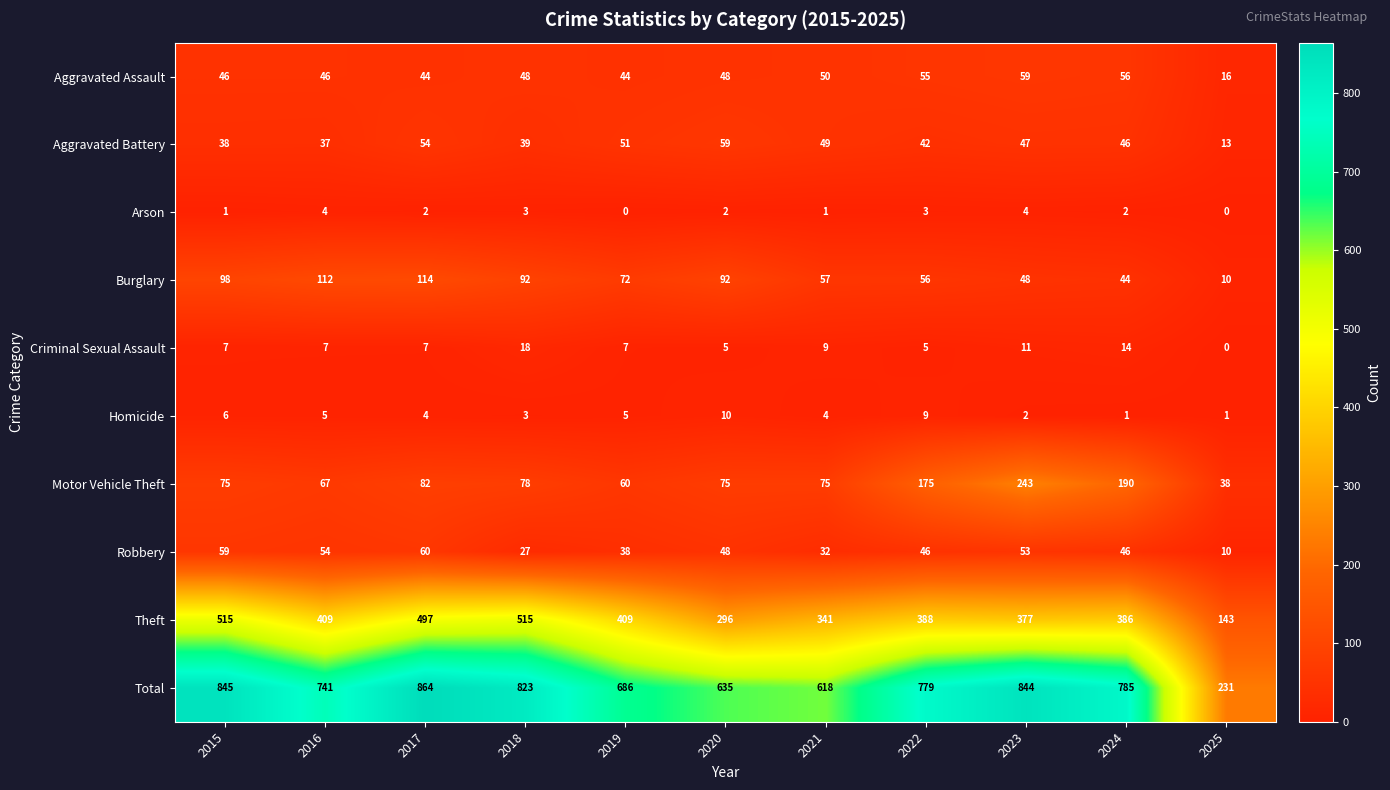

What is the sum of the Arson values at 2015 and 2023?

5